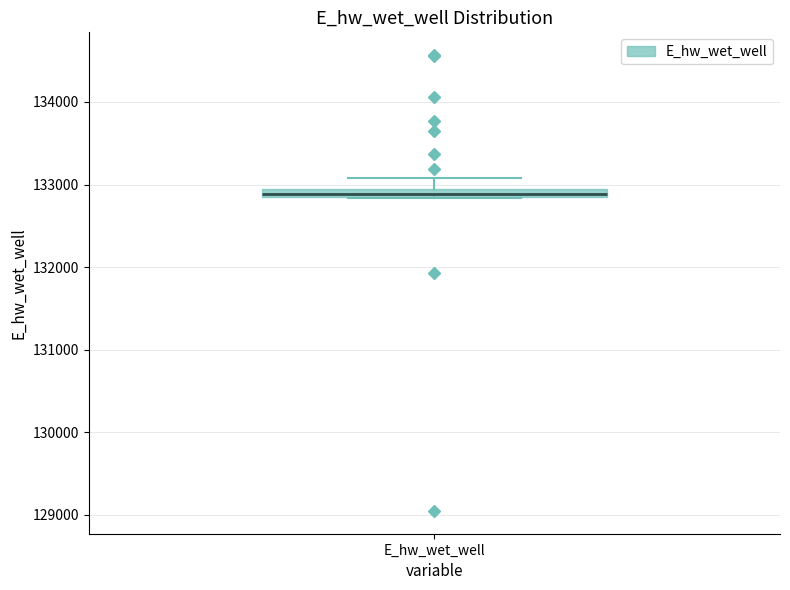

Where is the lower edge of the box for E_hw_wet_well on the y-axis? The values are not printed on the chart, so give them approximately, as read against the axis.

132900